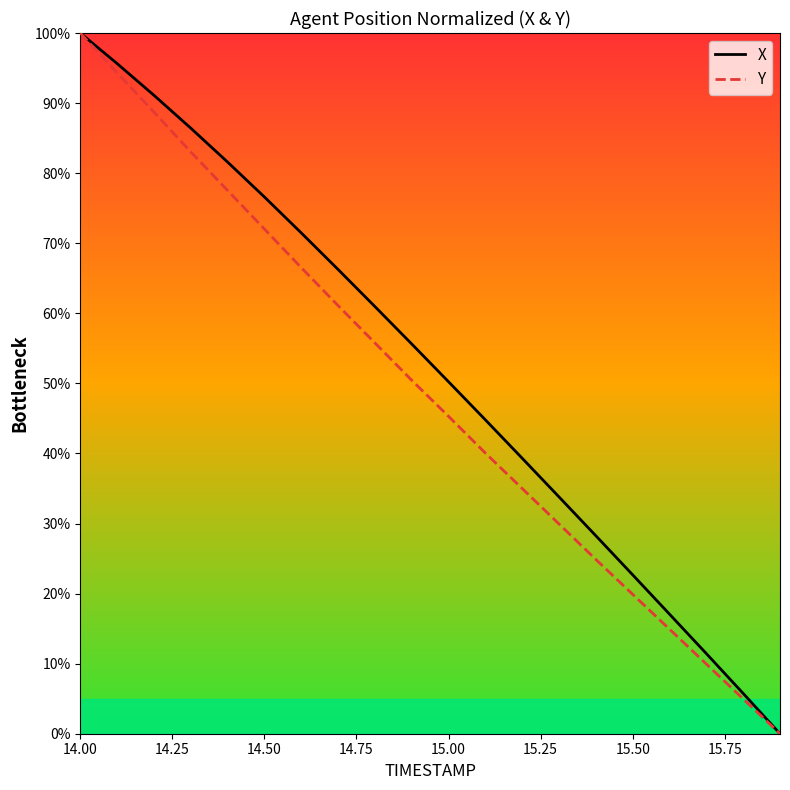

What is the maximum value shown in the chart?

100.0